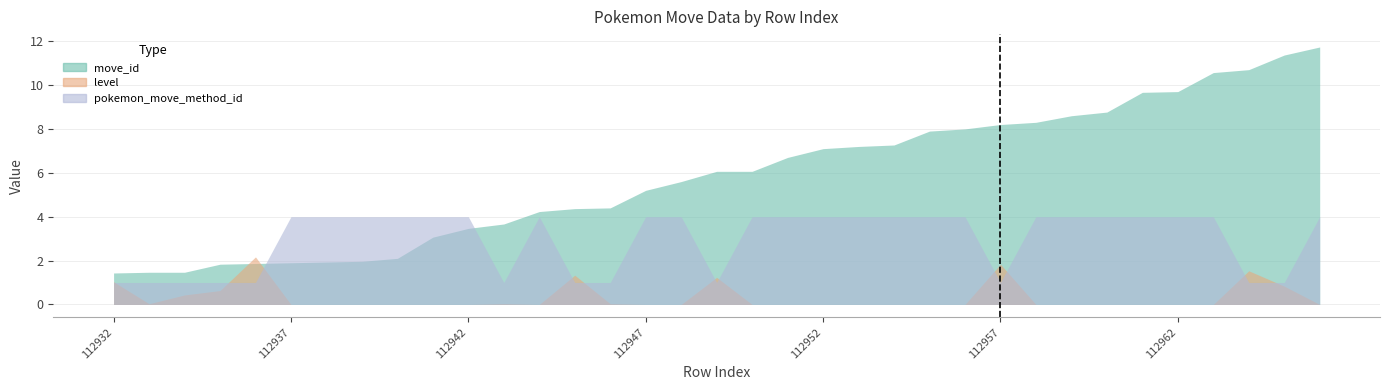

What is the spread (max minus min) of values at 112947?

5.2